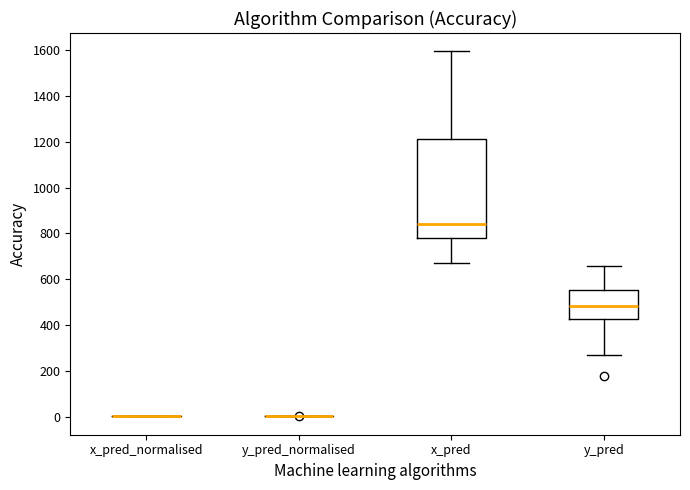

Reading left to right, transcribe this box plot: for each box, give where its median line is, the range the box spans, and where its two whiskers end, as read against the y-axis. The values are not printed on the chart, so give them approximately, as read against the axis.

x_pred_normalised: box collapsed to a line at 0, whiskers 0 to 0
y_pred_normalised: box collapsed to a line at 0, whiskers 0 to 0
x_pred: median 840, box 780 to 1220, whiskers 680 to 1600
y_pred: median 480, box 420 to 560, whiskers 280 to 660